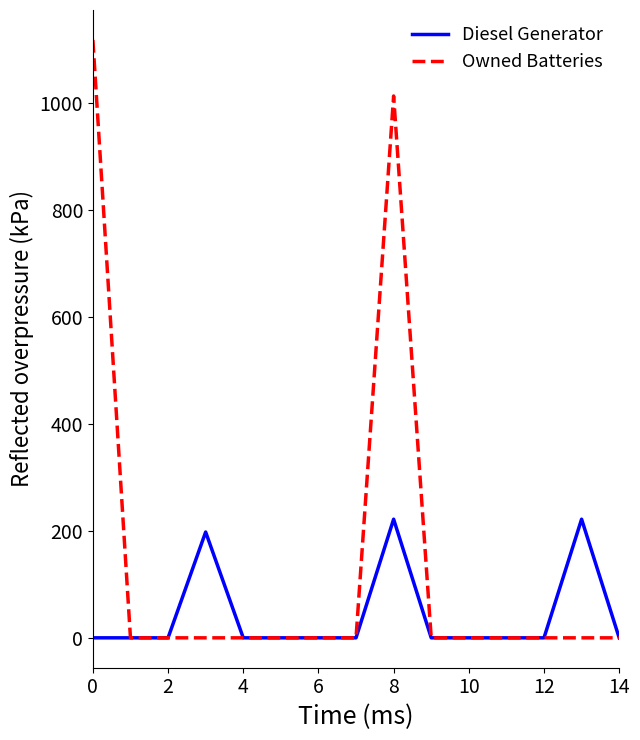

What is the highest value of the Owned Batteries series?

1119